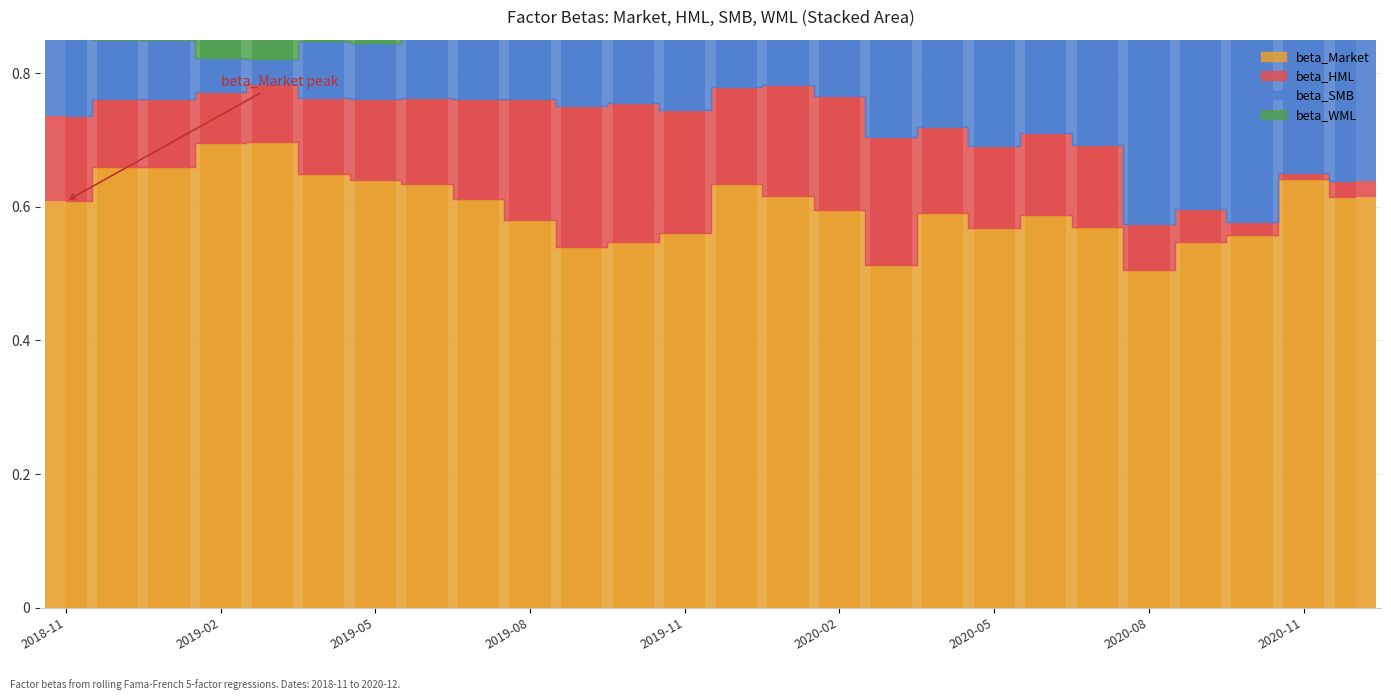

List the labels in order of beta_WML value, smallest first.

2020-12-31, 2020-10-31, 2020-09-30, 2020-08-31, 2019-07-31, 2020-11-30, 2019-09-30, 2018-11-30, 2019-05-31, 2019-10-31, 2019-08-31, 2019-06-30, 2020-03-31, 2020-07-31, 2019-04-30, 2019-11-30, 2020-02-29, 2018-12-31, 2019-01-31, 2020-06-30, 2020-01-31, 2019-02-28, 2020-05-31, 2019-03-31, 2019-12-31, 2020-04-30